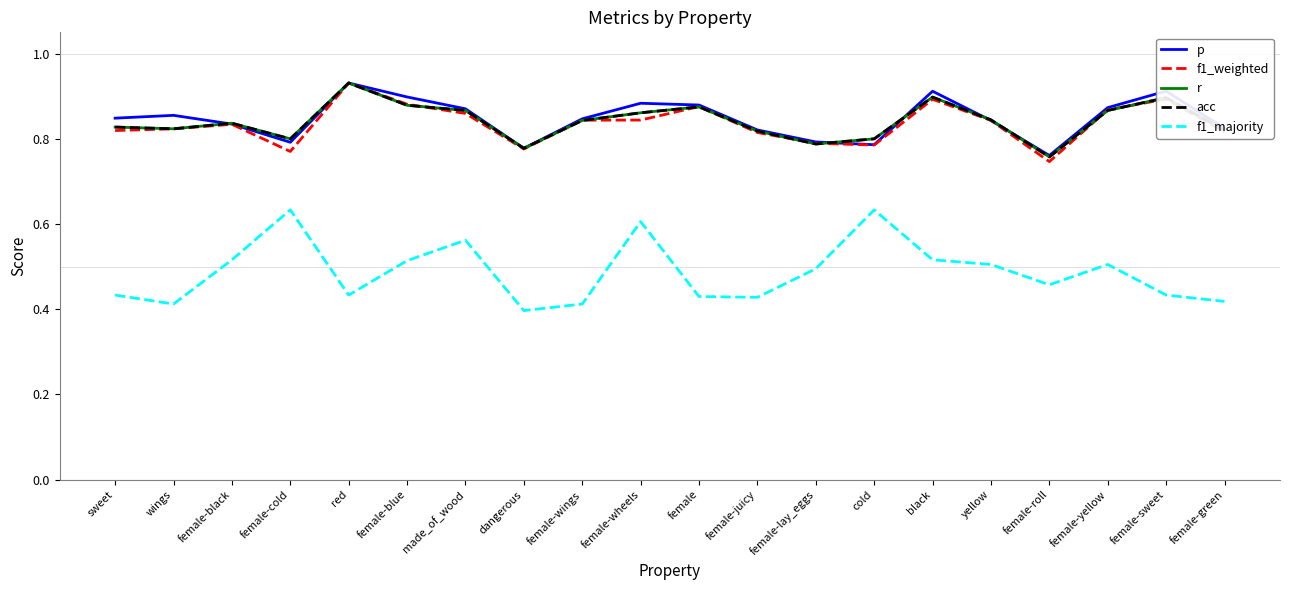

At which category is the sum across all series the highest?

red